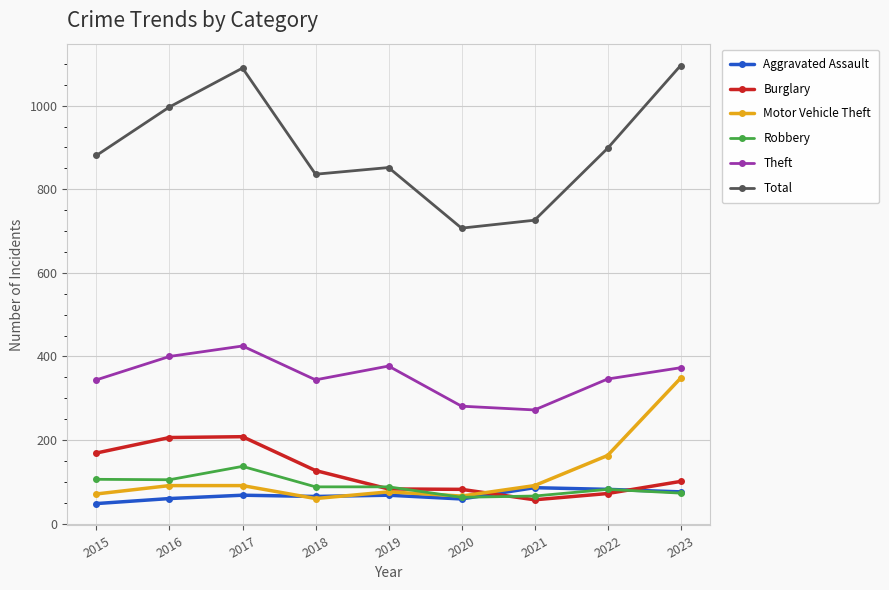

Is the value of Theft at 2023 greater than the value of Total at 2019?

No